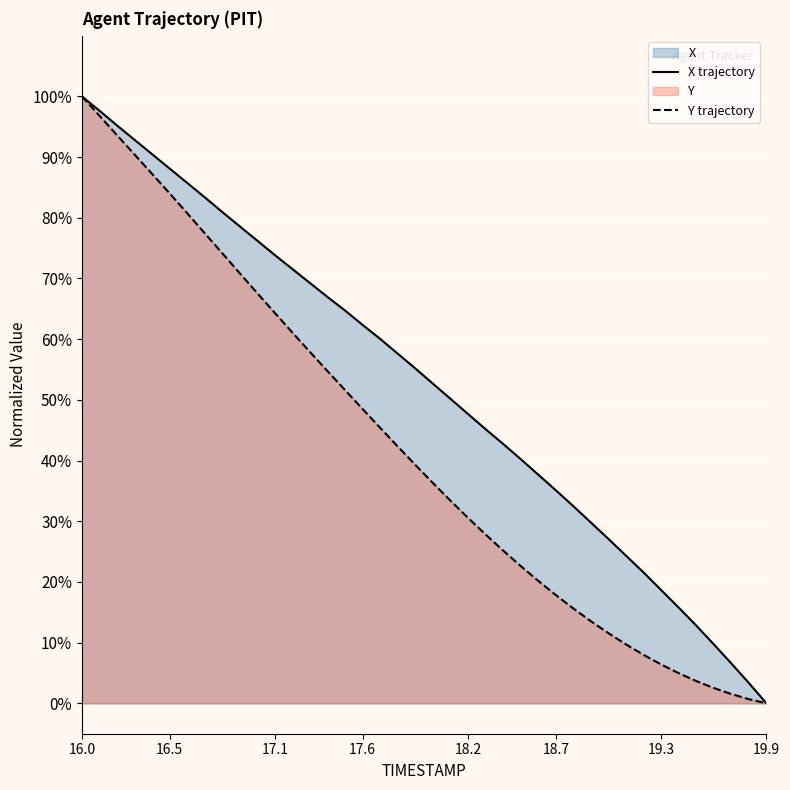

How many values in the X series are below 55?

20